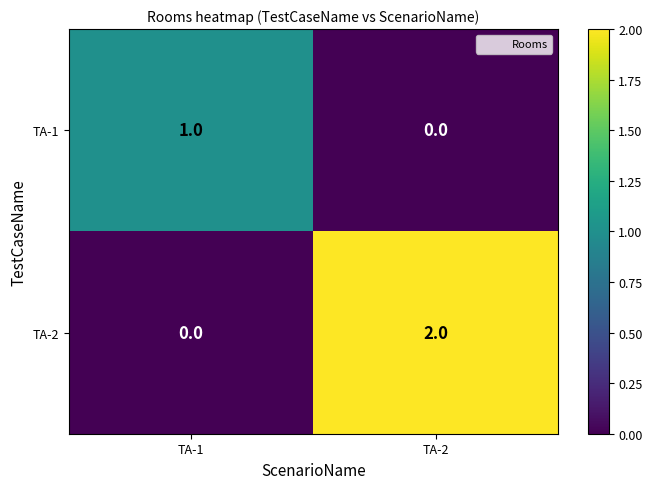

At which label does TA-2 reach its peak?

TA-2